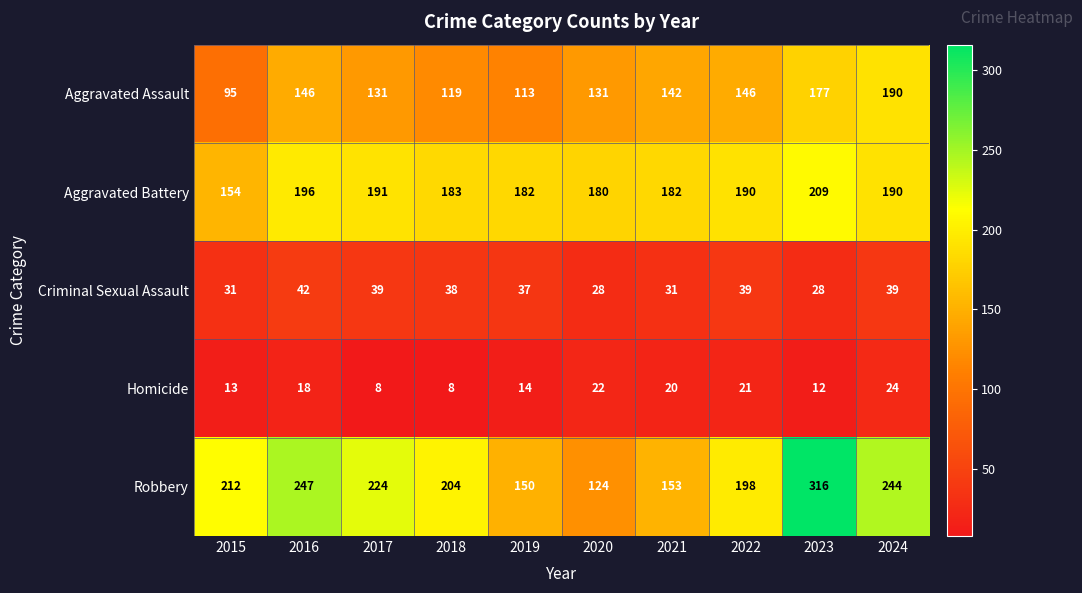

The Homicide series shows 35 at 2021. True or false?

False